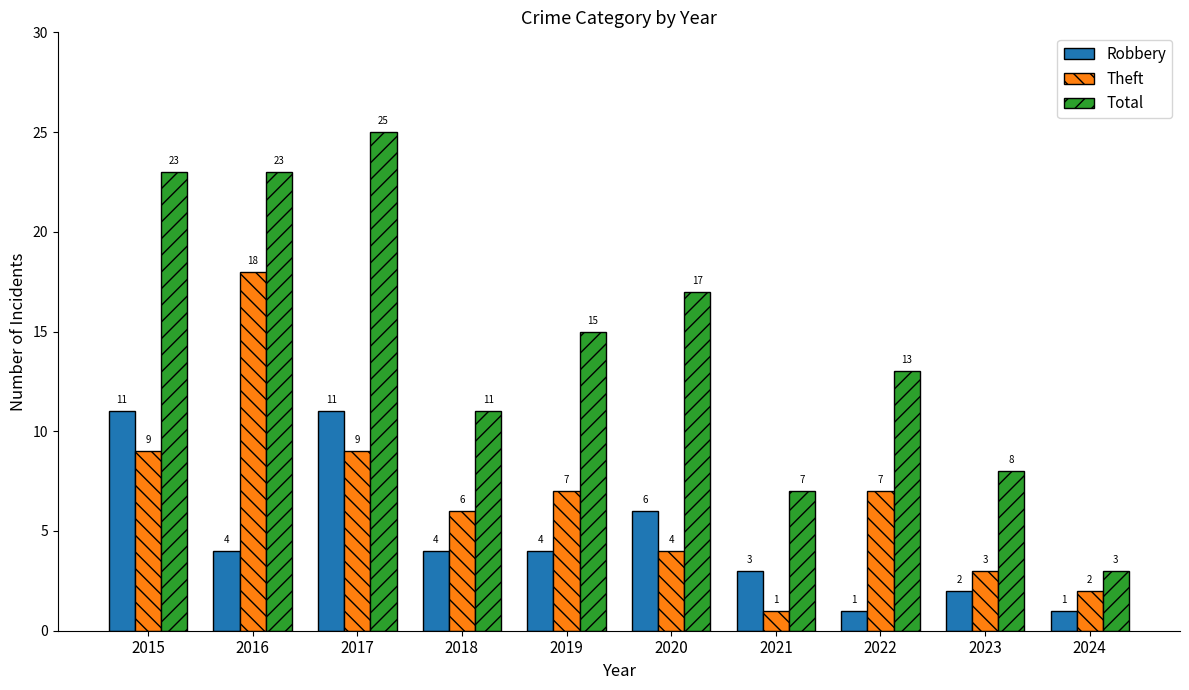

Which series has the largest total across all categories?

Total